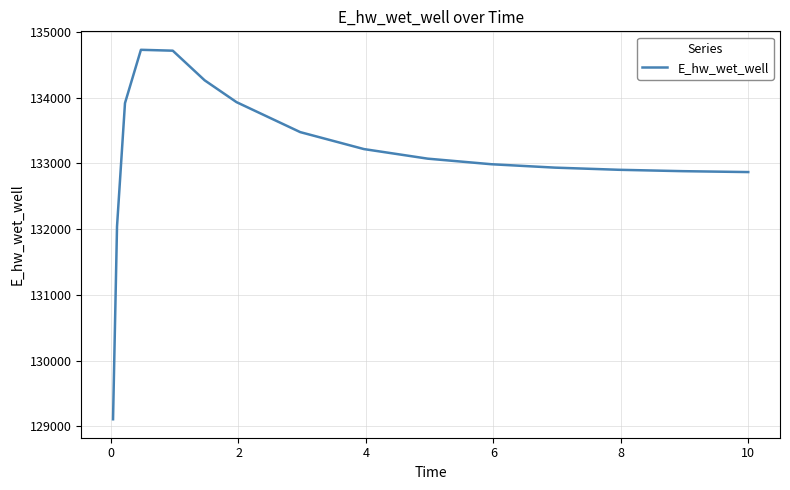

What is the smallest value displayed?

129106.8